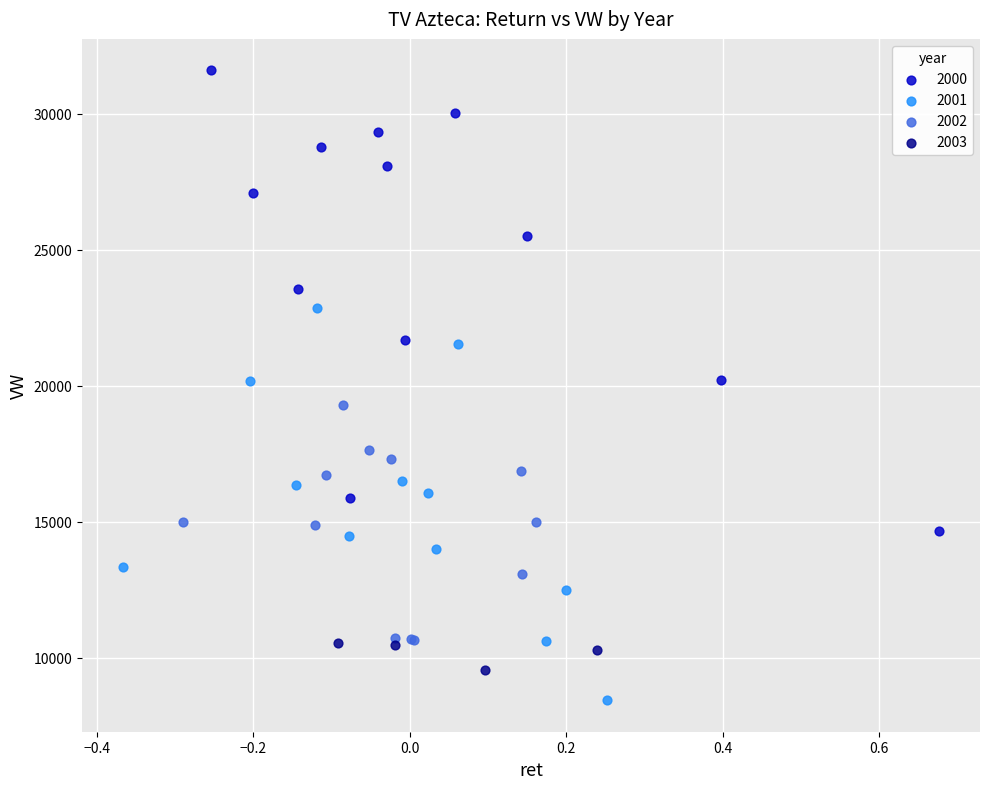

What are all the series names shown in the legend?

2000, 2001, 2002, 2003